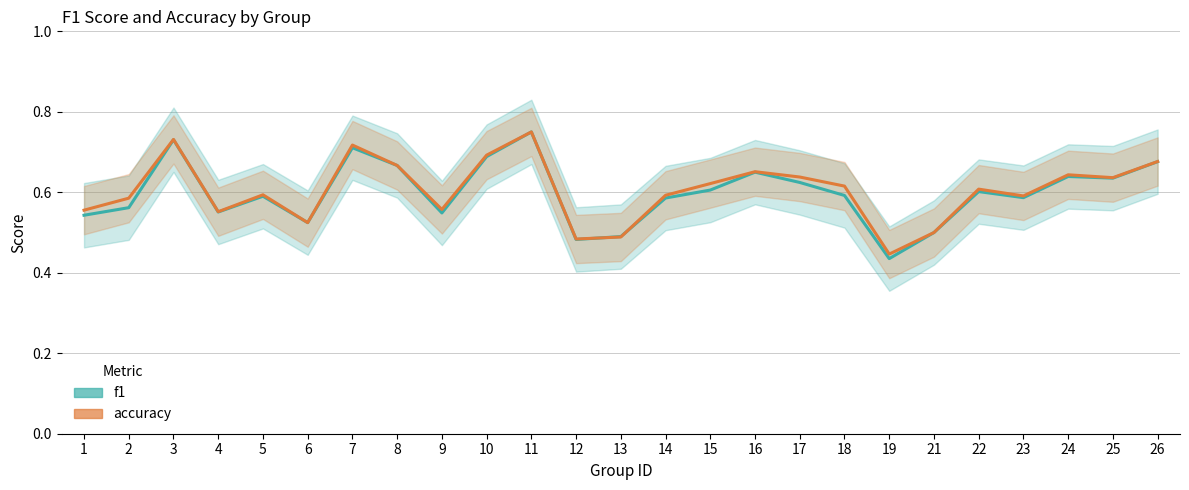

True or false: f1 has more than 2 interior local peaks.

True